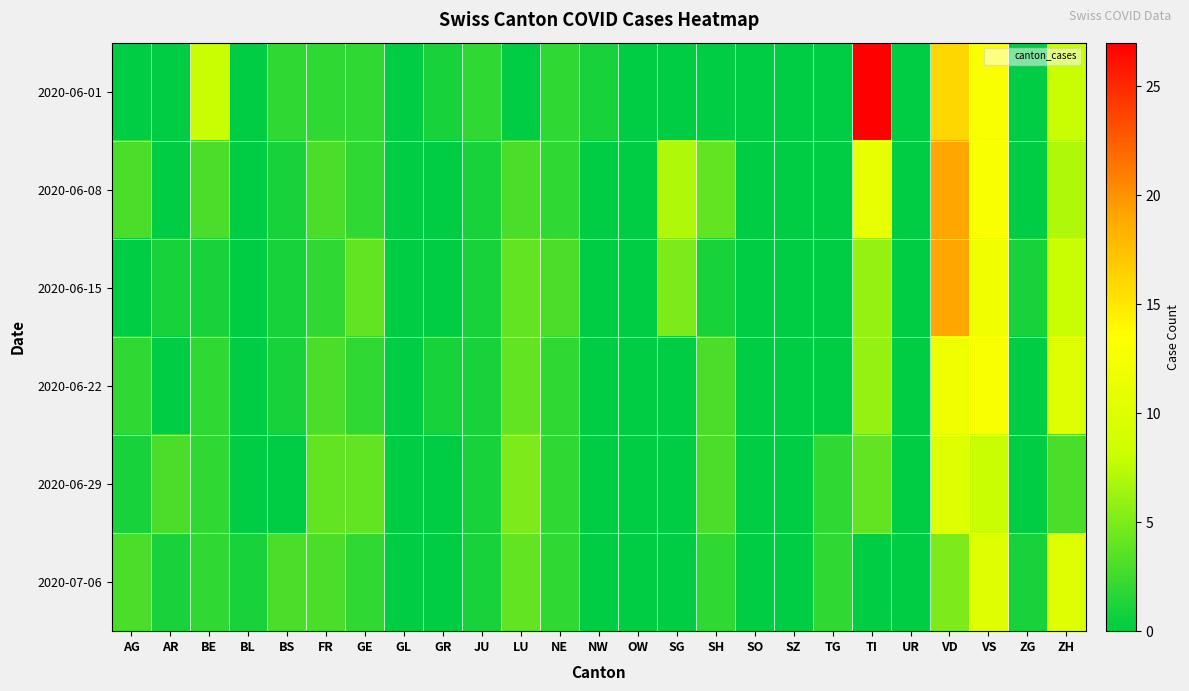

Count the number of categories in the chart.

25